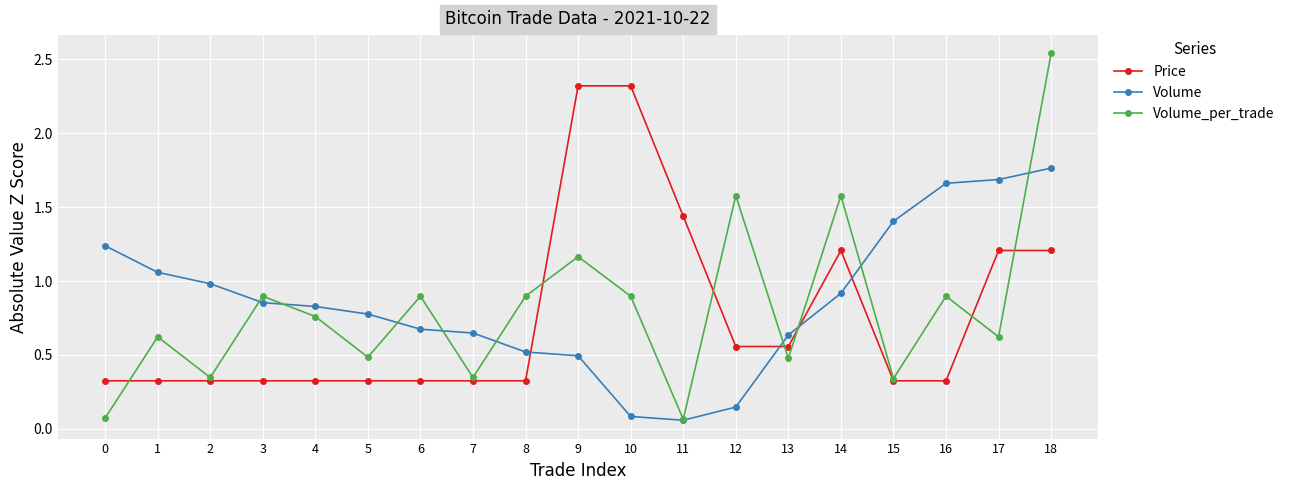

What is the sum of all Volume_per_trade values?

15.5